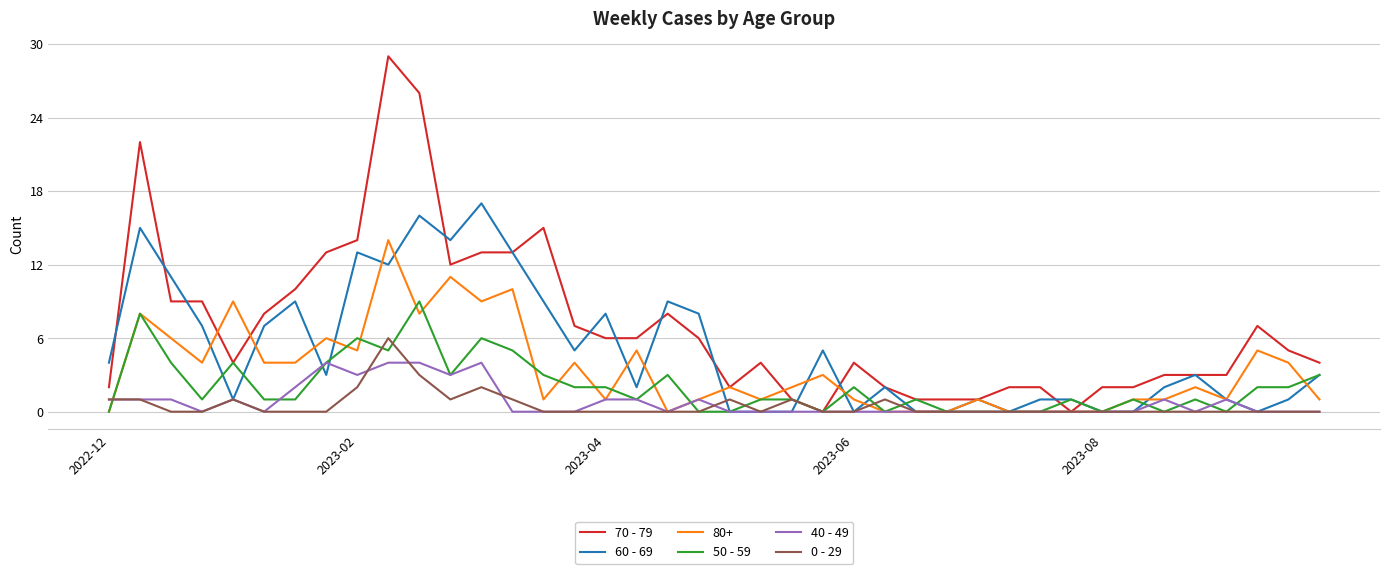

What is the highest value of the 40 - 49 series?

4